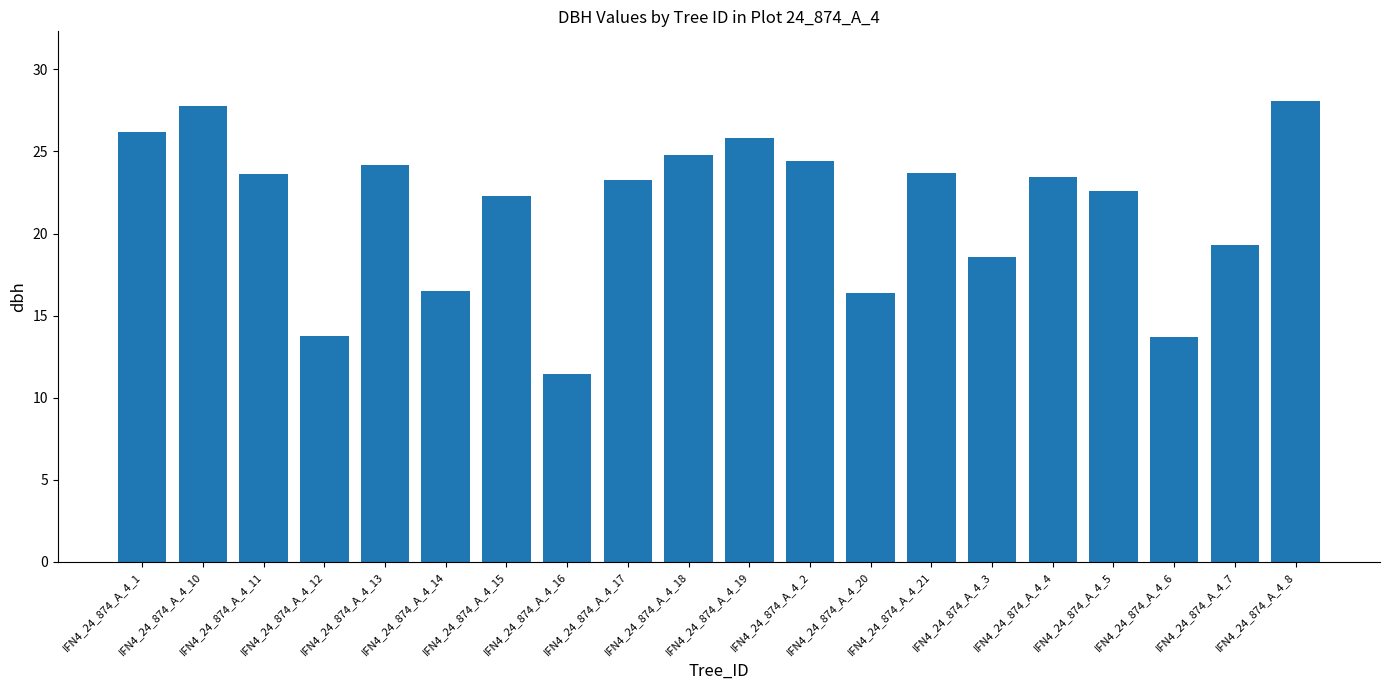

What is the change in value from IFN4_24_874_A_4_11 to IFN4_24_874_A_4_16?

-12.2